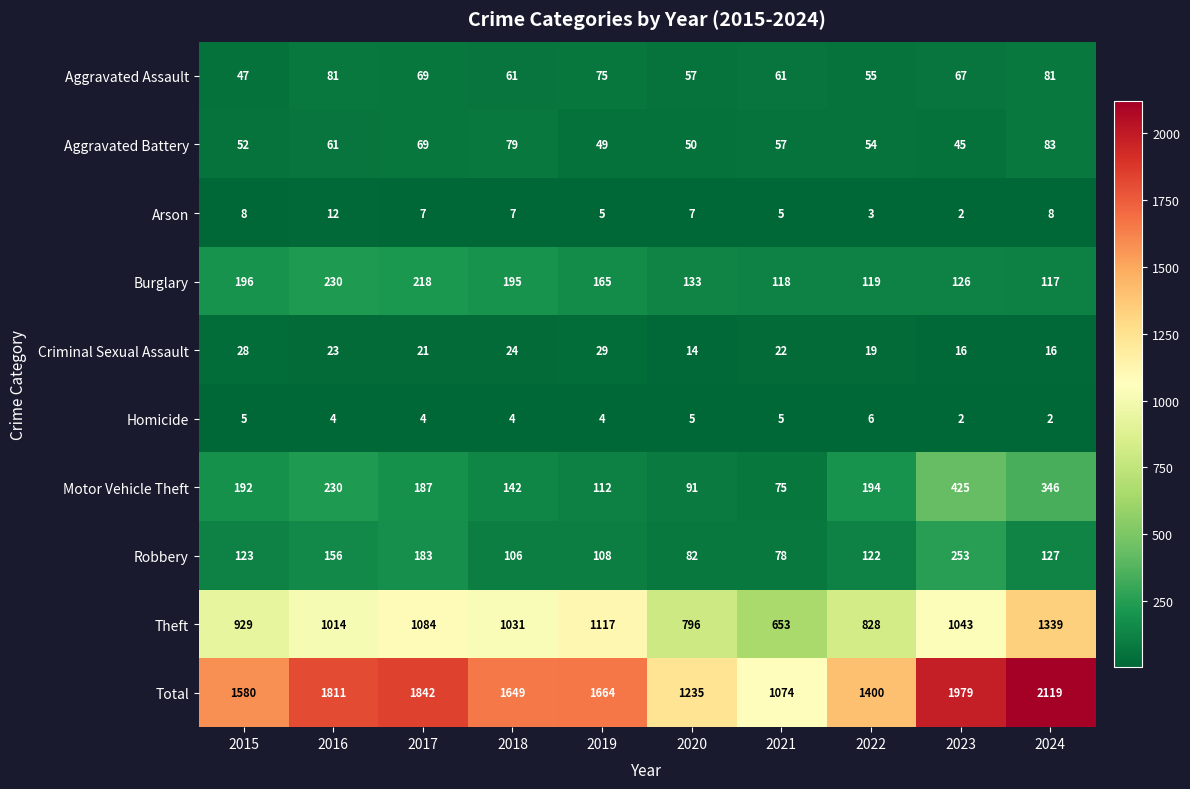

Is it true that Burglary equals 65 at 2022?

False